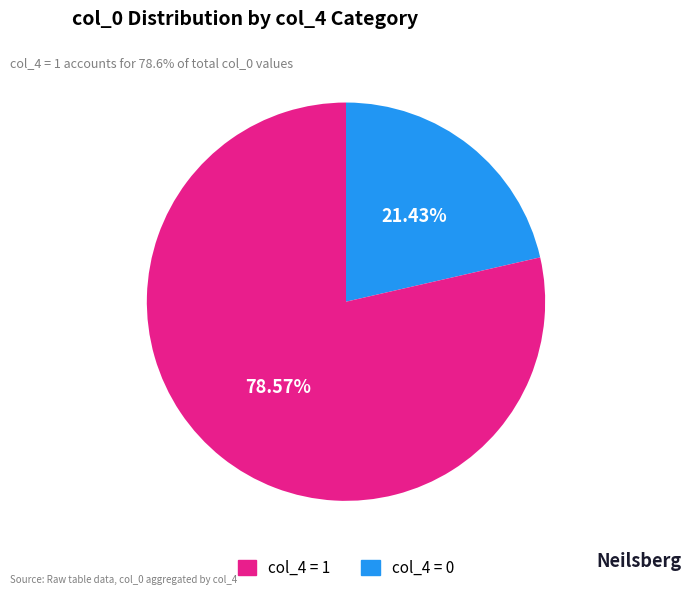

Is there any slice that represents more than half of the pie?

Yes